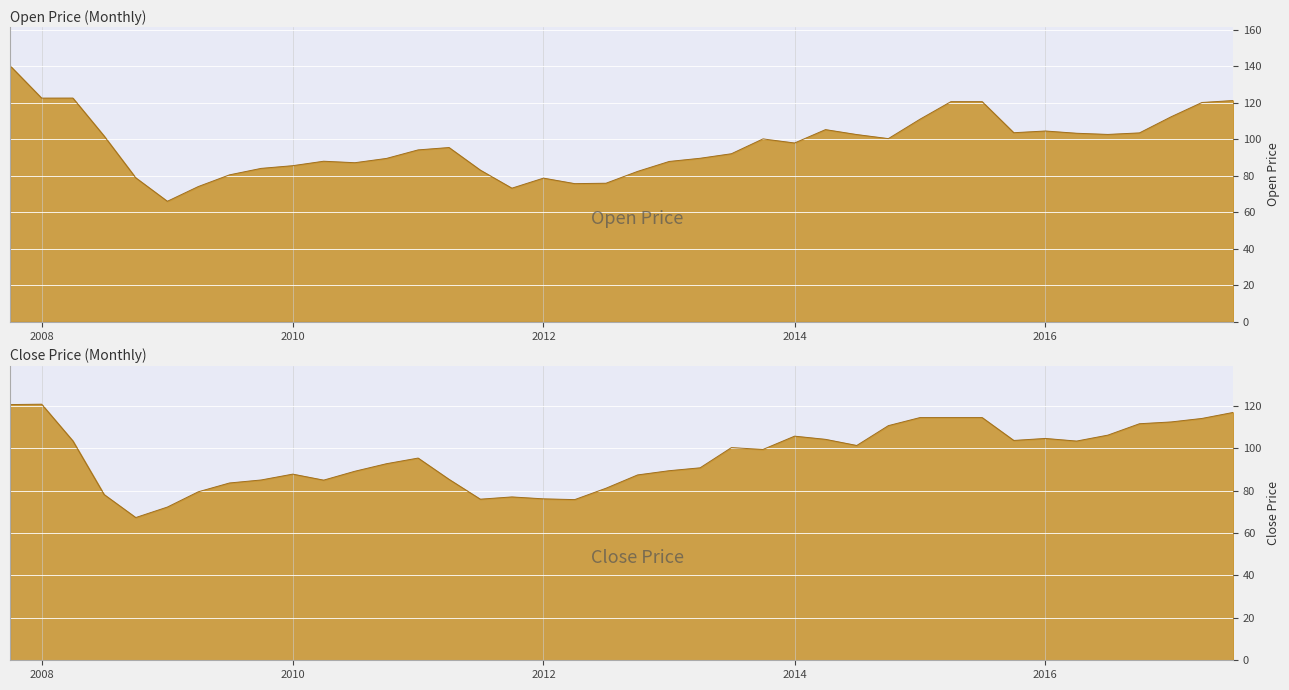

At 2010-04-01, list the series in order from smallest to largest.

Close, Open